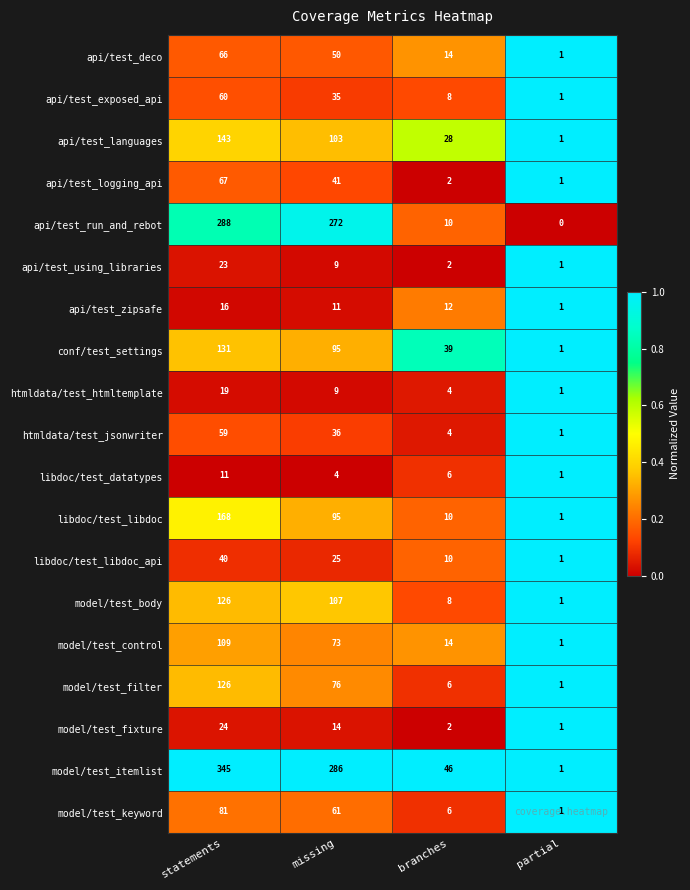

At which category is the sum across all series the highest?

statements